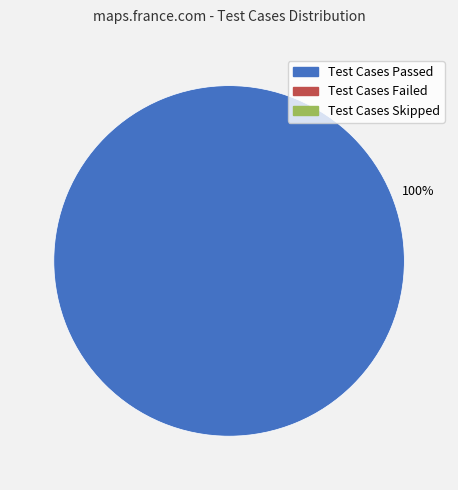

Is there a majority slice in this chart?

Yes